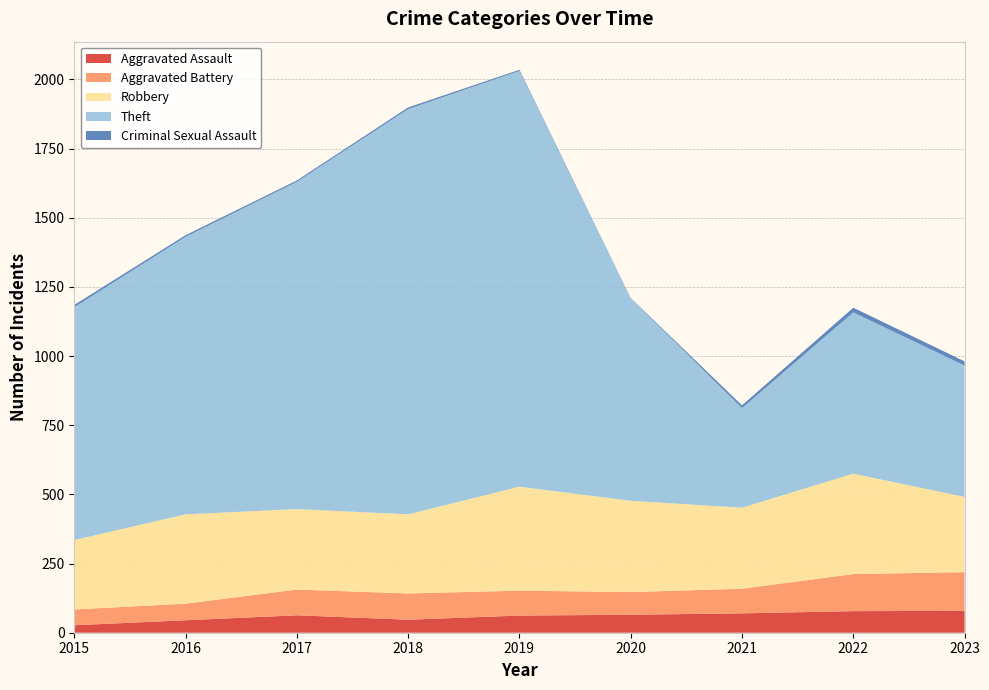

Reading left to right, transcribe all the data shown in this chart.

Aggravated Assault: 2015=27	2016=45	2017=63	2018=47	2019=62	2020=65	2021=70	2022=78	2023=79
Aggravated Battery: 2015=57	2016=60	2017=93	2018=95	2019=90	2020=82	2021=89	2022=134	2023=140
Robbery: 2015=251	2016=323	2017=291	2018=286	2019=376	2020=330	2021=293	2022=363	2023=272
Theft: 2015=842	2016=1003	2017=1183	2018=1465	2019=1503	2020=732	2021=360	2022=583	2023=475
Criminal Sexual Assault: 2015=8	2016=6	2017=5	2018=6	2019=4	2020=1	2021=10	2022=17	2023=15